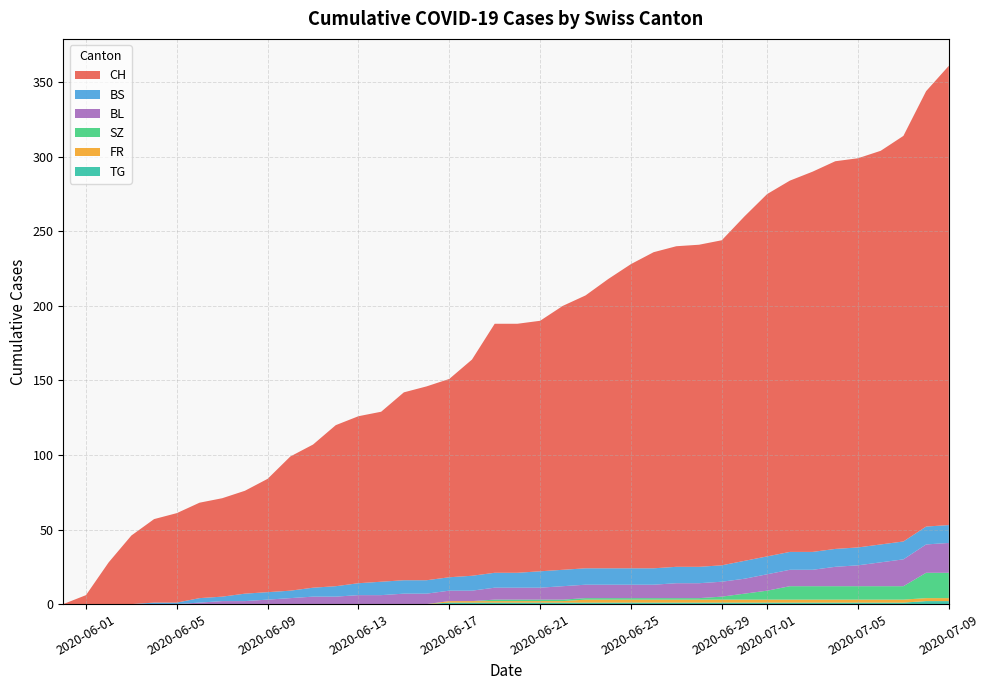

Reading right to left, list all the values displayed in this chart.

CH: 308	292	272	264	261	260	255	249	243	231	218	216	215	212	204	194	183	177	168	167	167	145	133	130	126	114	112	108	96	90	76	69	66	64	60	56	46	28	6	0
BS: 12	12	12	12	12	12	12	12	12	12	11	11	11	11	11	11	11	11	11	10	10	10	9	9	9	9	8	7	6	5	5	5	3	3	1	1	0	0	0	0
SZ: 17	17	9	9	9	9	9	9	6	4	2	1	1	1	1	1	1	1	1	1	1	0	0	0	0	0	0	0	0	0	0	0	0	0	0	0	0	0	0	0
FR: 2	2	2	2	2	2	2	2	2	2	2	2	2	2	2	2	2	1	1	1	1	1	1	0	0	0	0	0	0	0	0	0	0	0	0	0	0	0	0	0
BL: 20	19	18	16	14	13	11	11	11	10	10	10	10	9	9	9	9	9	8	8	8	7	7	7	7	6	6	5	5	4	3	2	2	1	0	0	0	0	0	0
TG: 2	2	1	1	1	1	1	1	1	1	1	1	1	1	1	1	1	1	1	1	1	1	1	0	0	0	0	0	0	0	0	0	0	0	0	0	0	0	0	0